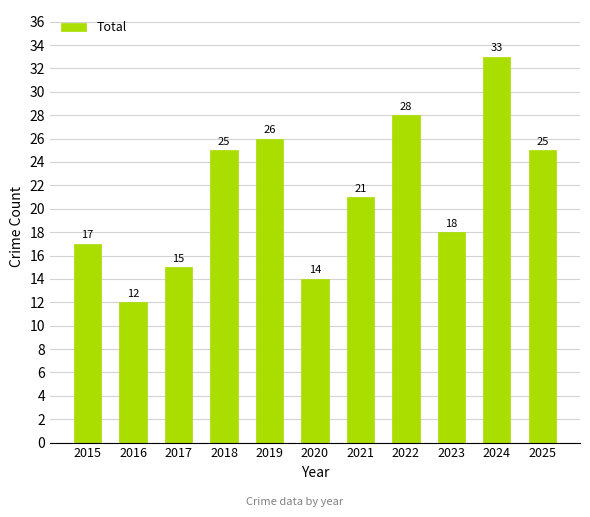

Is it true that the value at 2015 is 17?

True